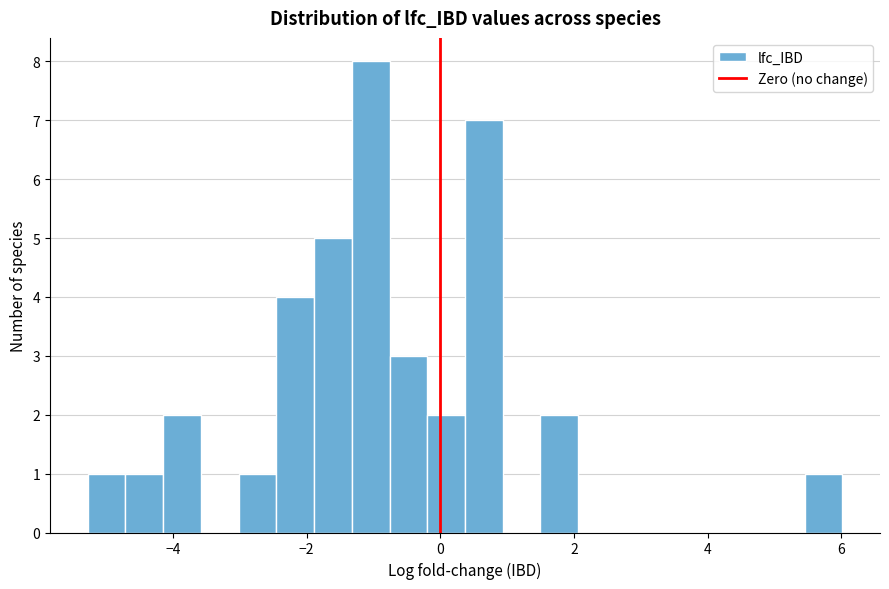

Around what value on the x-axis is the tallest bar? Give the approximate position of its centre, as read against the axis.

-1.0